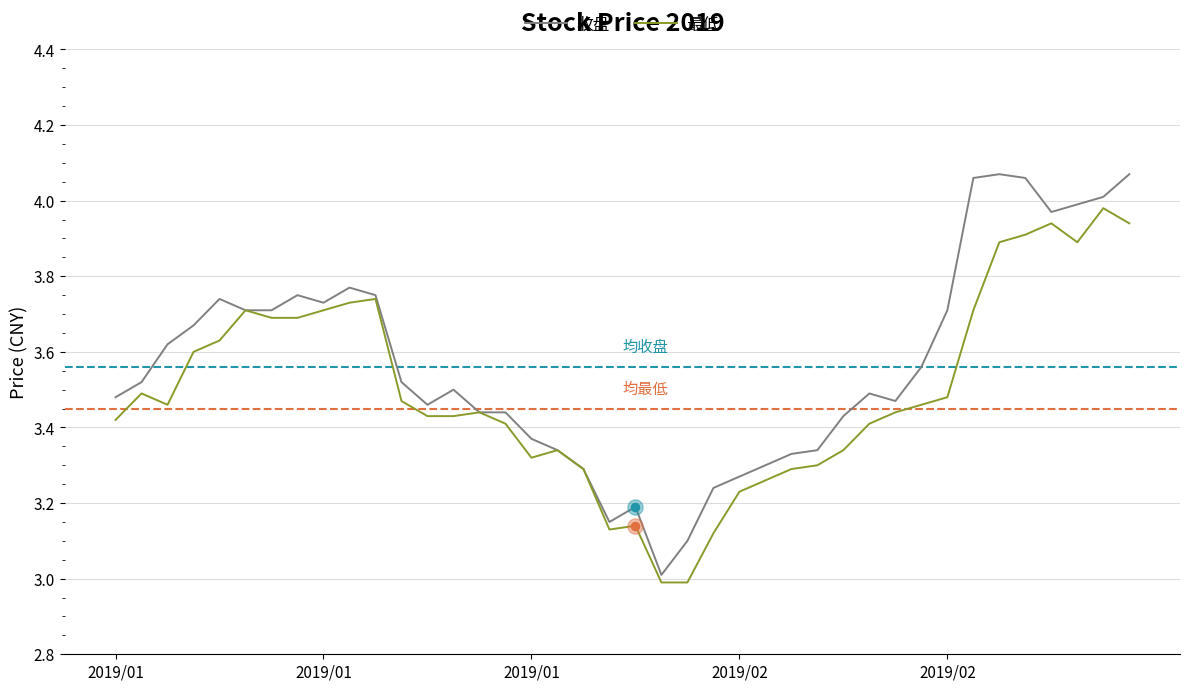

What are all the series names shown in the legend?

收盘, 最低